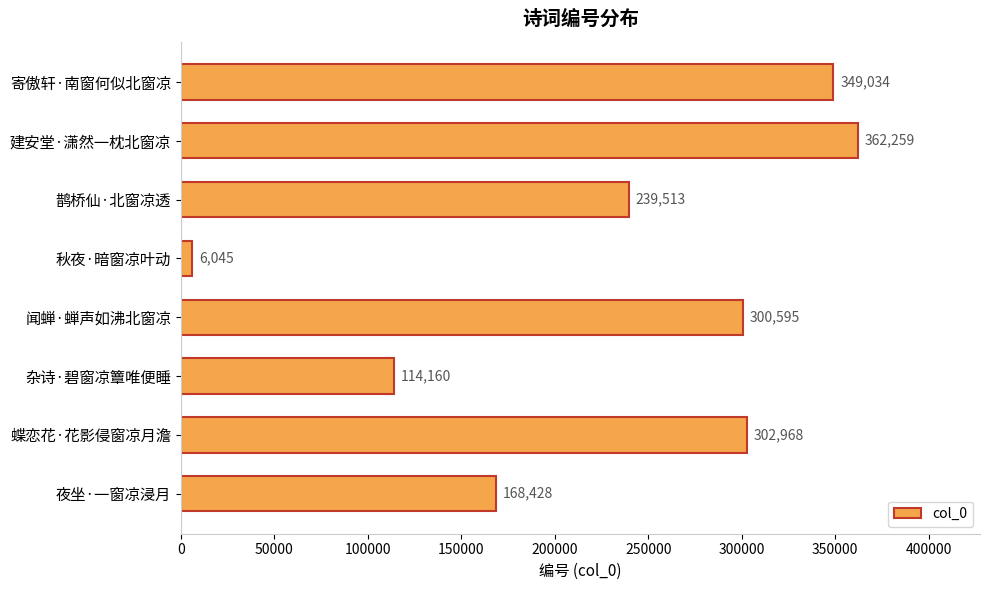

Reading bottom to top, what are all the values shown in this chart?

夜坐·一窗凉浸月=168428	蝶恋花·花影侵窗凉月澹=302968	杂诗·碧窗凉簟唯便睡=114160	闻蝉·蝉声如沸北窗凉=300595	秋夜·暗窗凉叶动=6045	鹊桥仙·北窗凉透=239513	建安堂·潇然一枕北窗凉=362259	寄傲轩·南窗何似北窗凉=349034